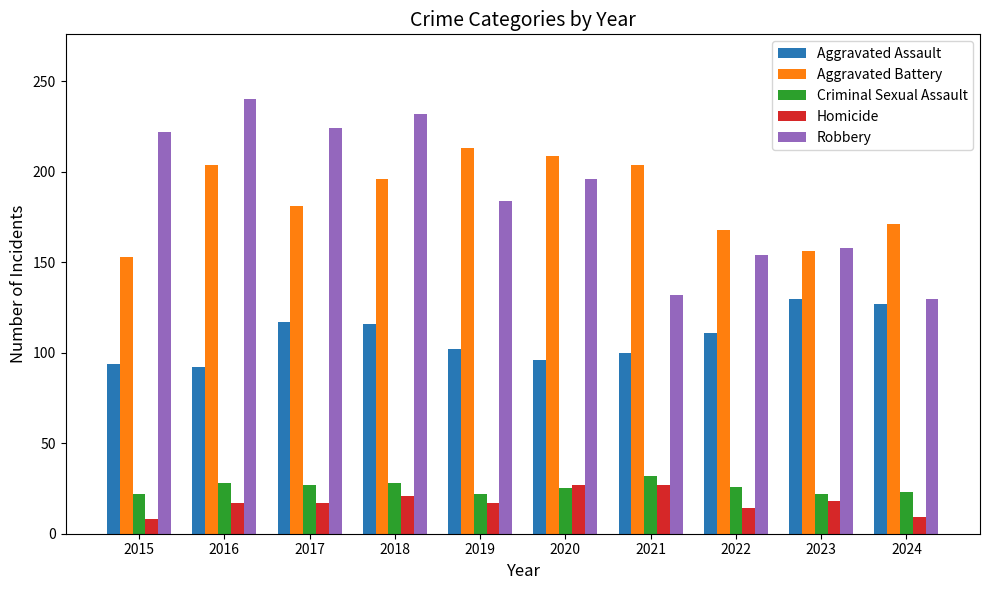

What is the sum of the Homicide values at 2023 and 2016?

35